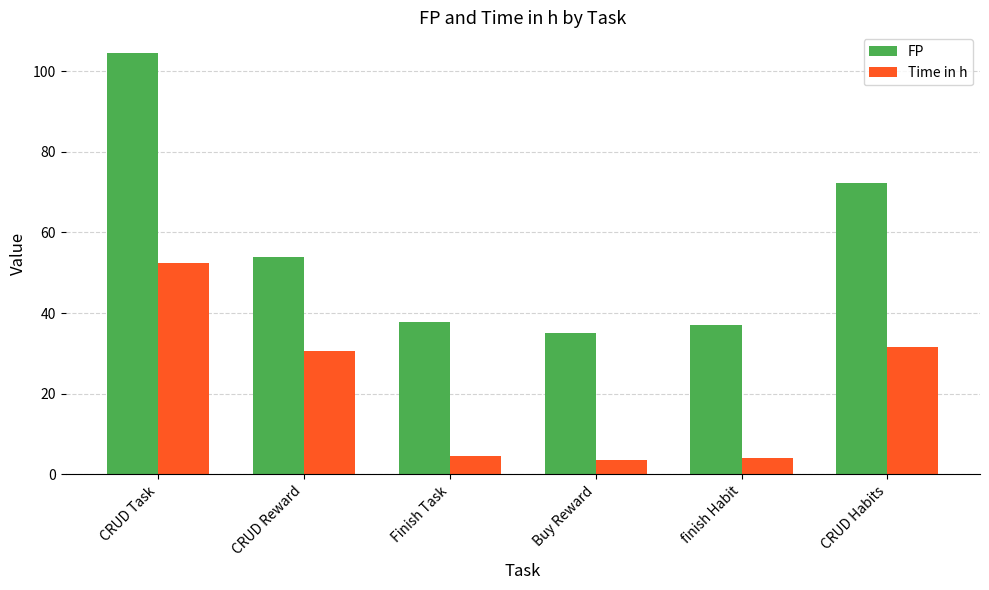

True or false: FP has a value of 72.2 at CRUD Habits.

True